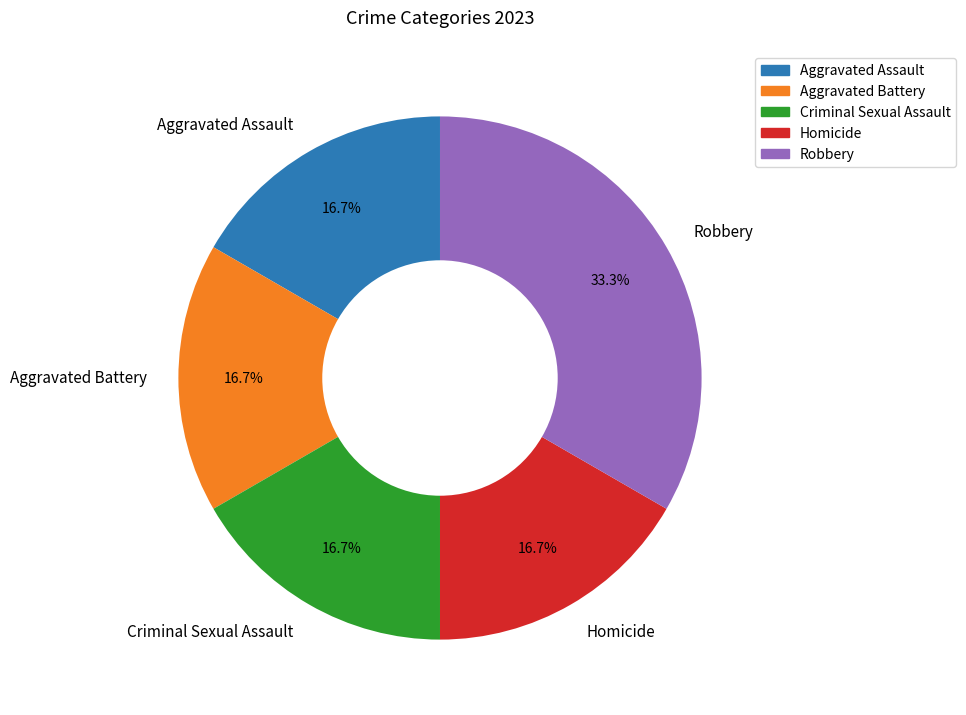

What is the ratio of the value at Aggravated Assault to the value at Robbery?

0.5